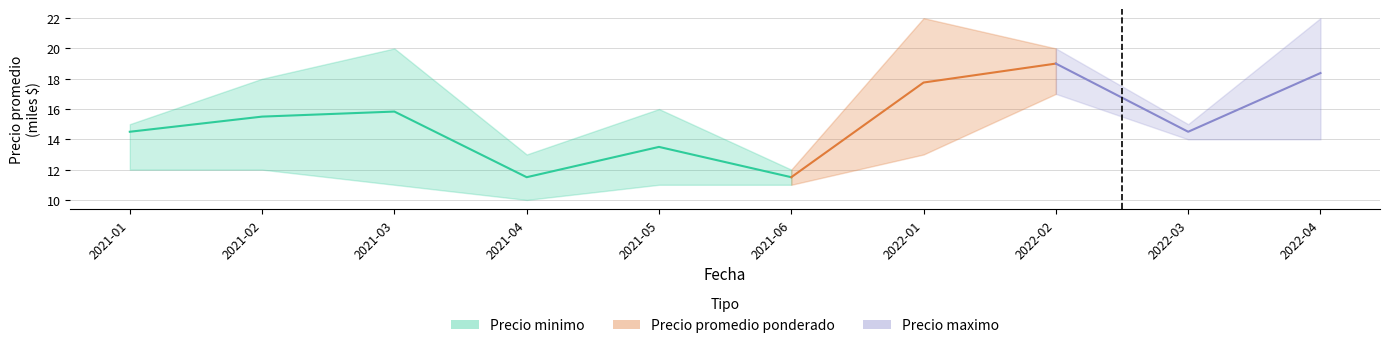

Rank the categories by value from highest to lowest.

2021-03, 2021-02, 2021-01, 2021-05, 2021-04, 2021-06